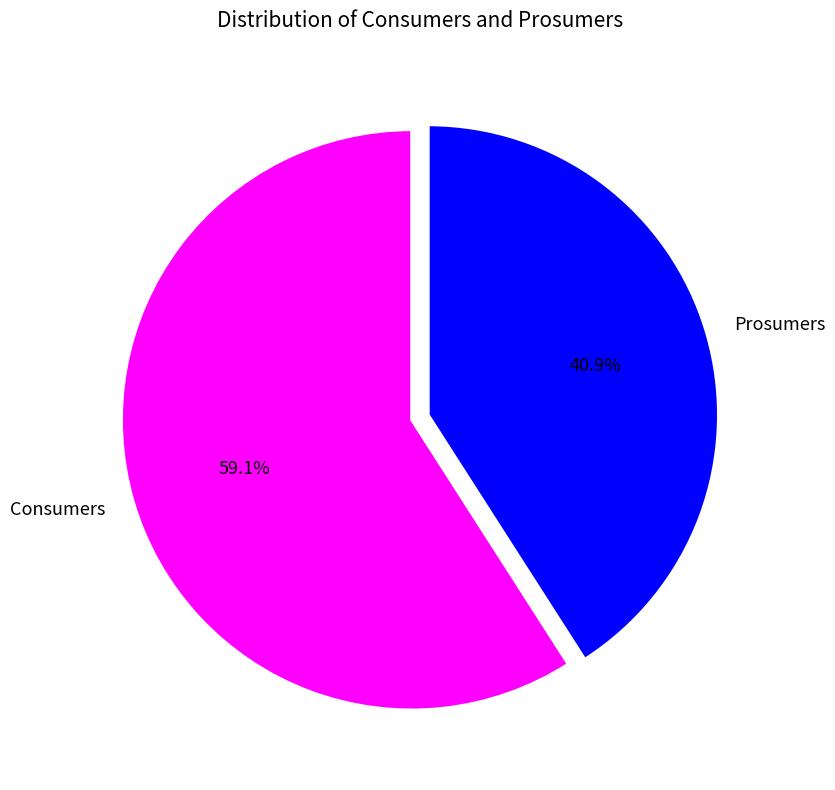

Which has a higher value, Consumers or Prosumers?

Consumers